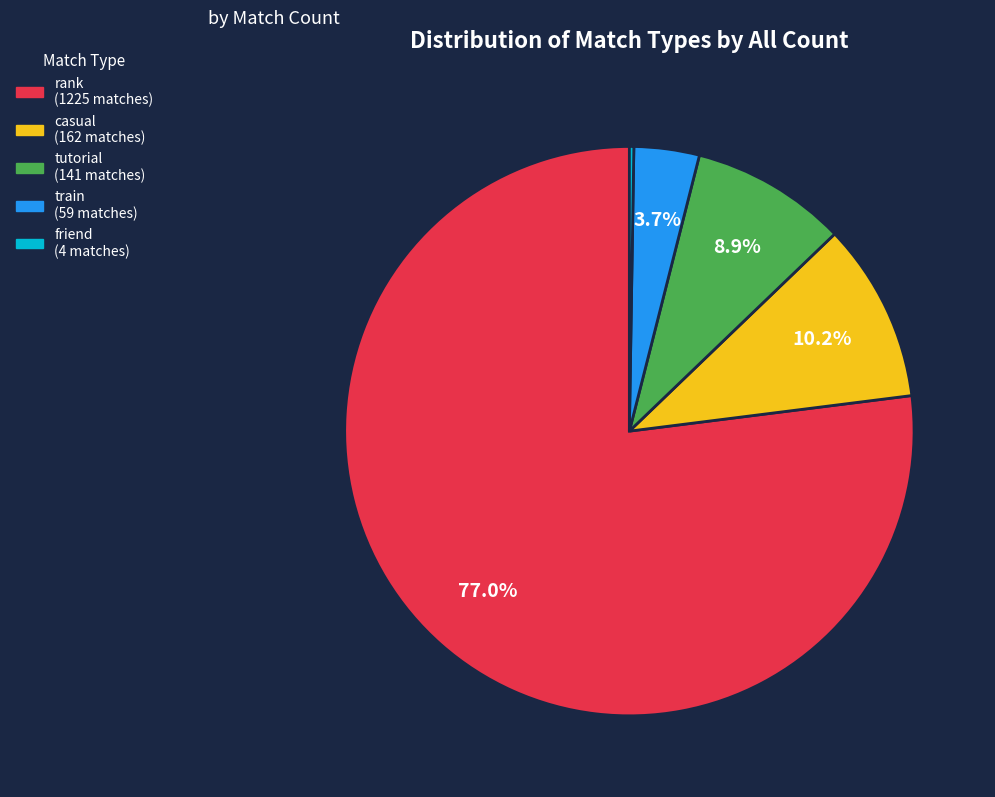

To the nearest percent, what percentage of the pie is tutorial?

9%